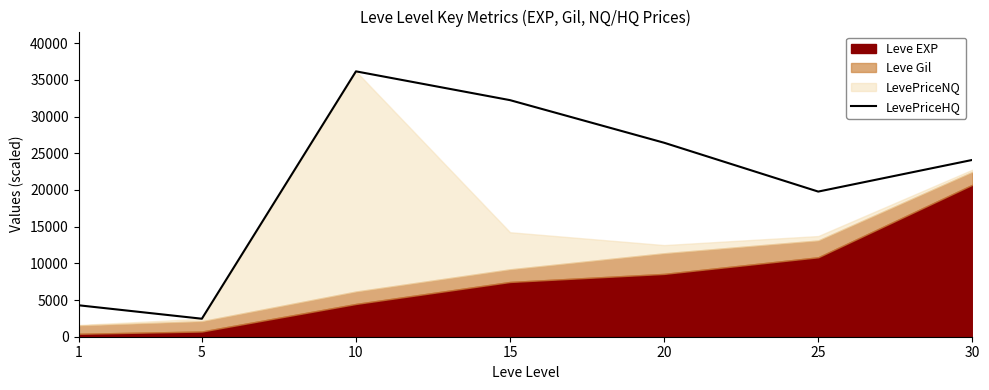

The value at 5 is 2452.8. True or false?

True